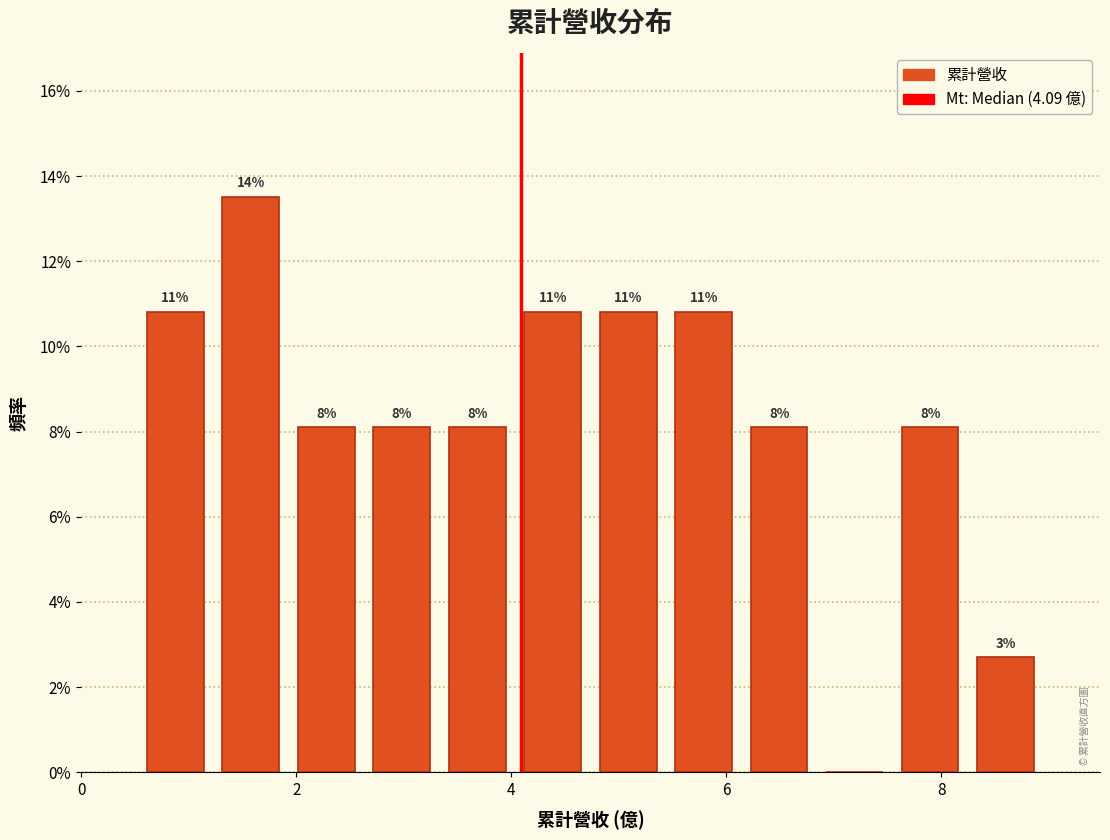

Around what value on the x-axis is the tallest bar? Give the approximate position of its centre, as read against the axis.

1.6